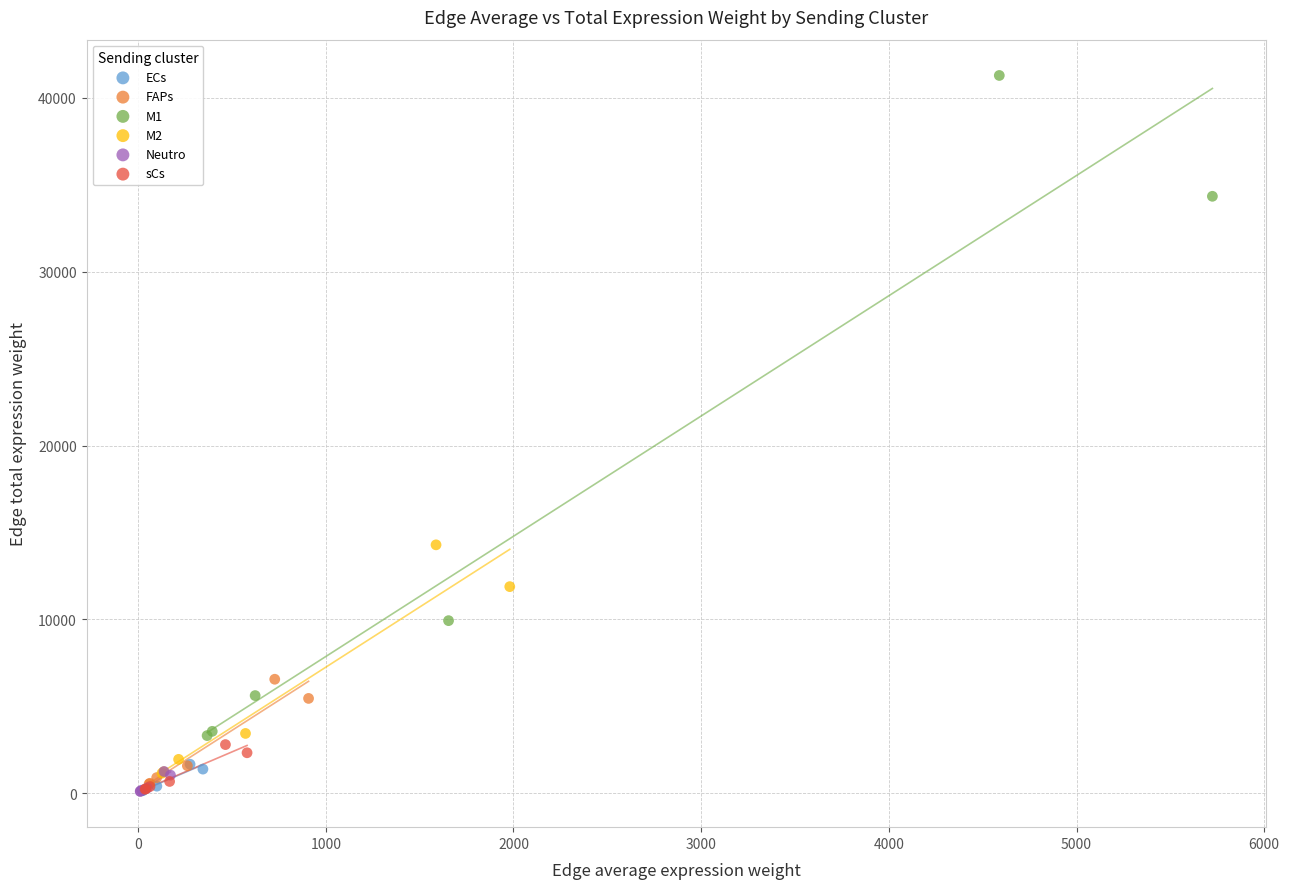

Which series has the largest Y range (max minus min)?

M1